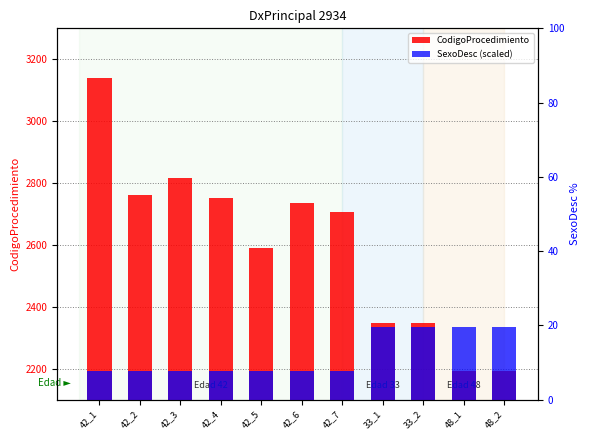

Which has a higher value, 48_1 or 42_1?

42_1